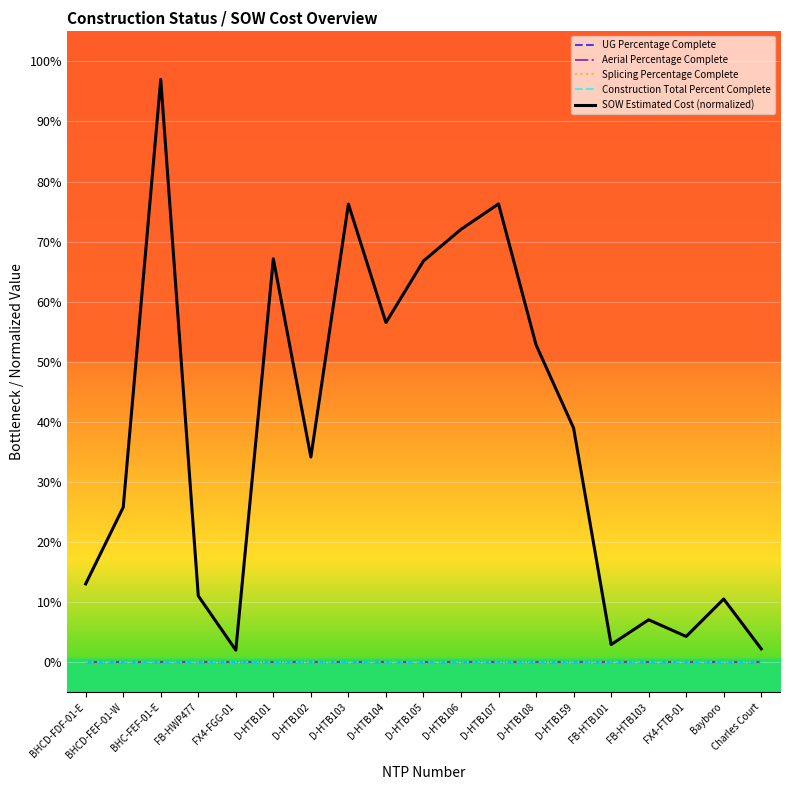

List the labels in order of SOW Estimated Cost (normalized) value, smallest first.

FX4-FGG-01, Charles Court, FB-HTB101, FX4-FTB-01, FB-HTB103, Bayboro, FB-HWP477, BHCD-FDF-01-E, BHCD-FEF-01-W, D-HTB102, D-HTB159, D-HTB108, D-HTB104, D-HTB105, D-HTB101, D-HTB106, D-HTB103, D-HTB107, BHC-FEF-01-E